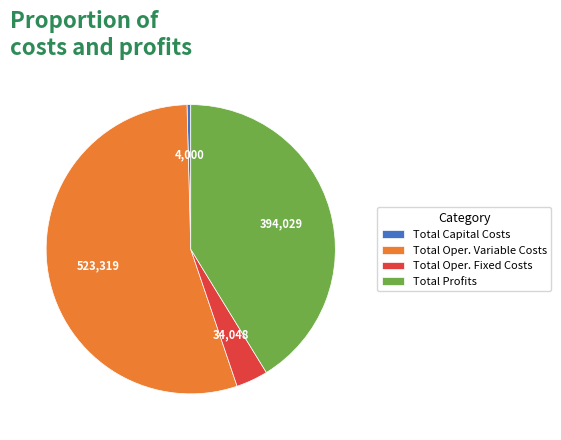

Is it true that Total Capital Costs is 0% of the pie?

True